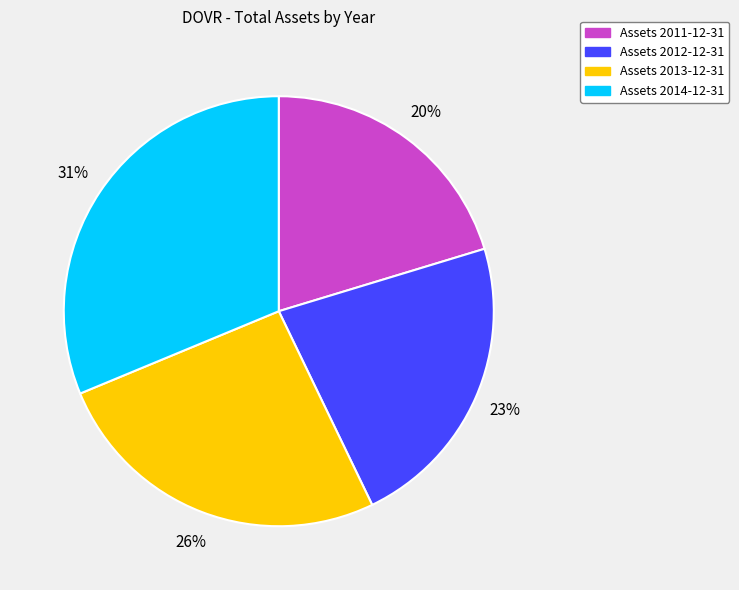

Is there a majority slice in this chart?

No